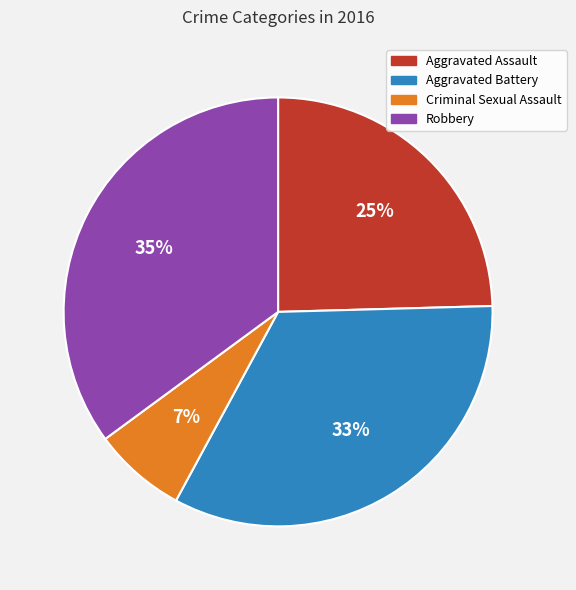

To the nearest percent, what is the difference between the largest and smallest slice percentages?

28%